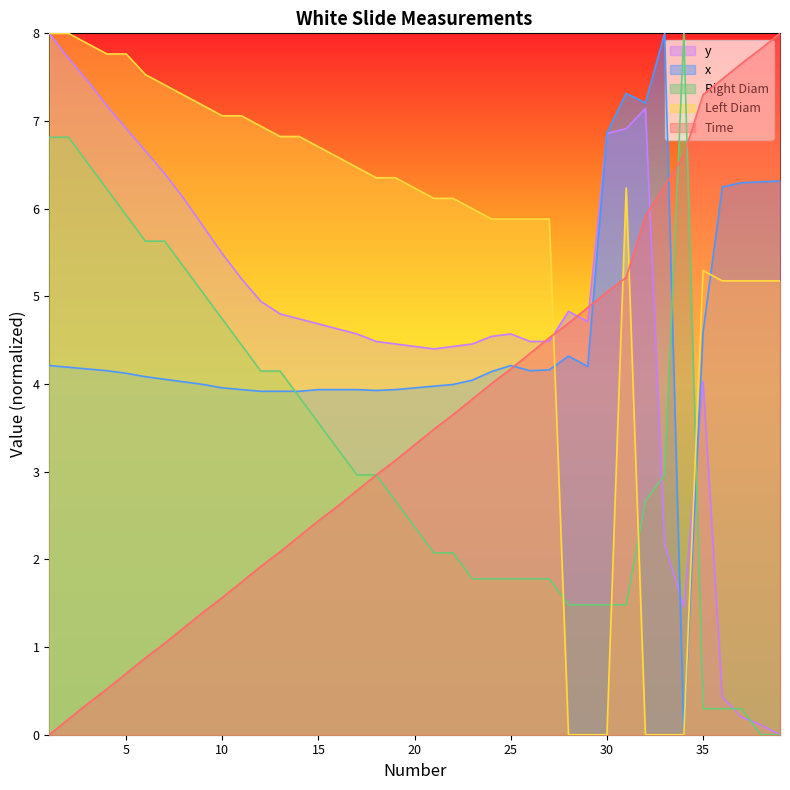

Between which two adjacent categories do x and Left Diam first intersect?

27 and 28